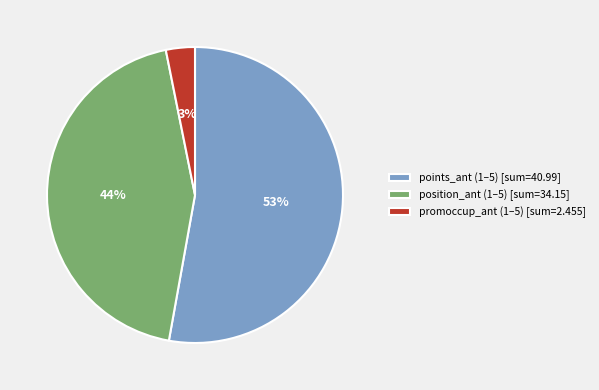

To the nearest percent, what is the difference between the largest and smallest slice percentages?

50%